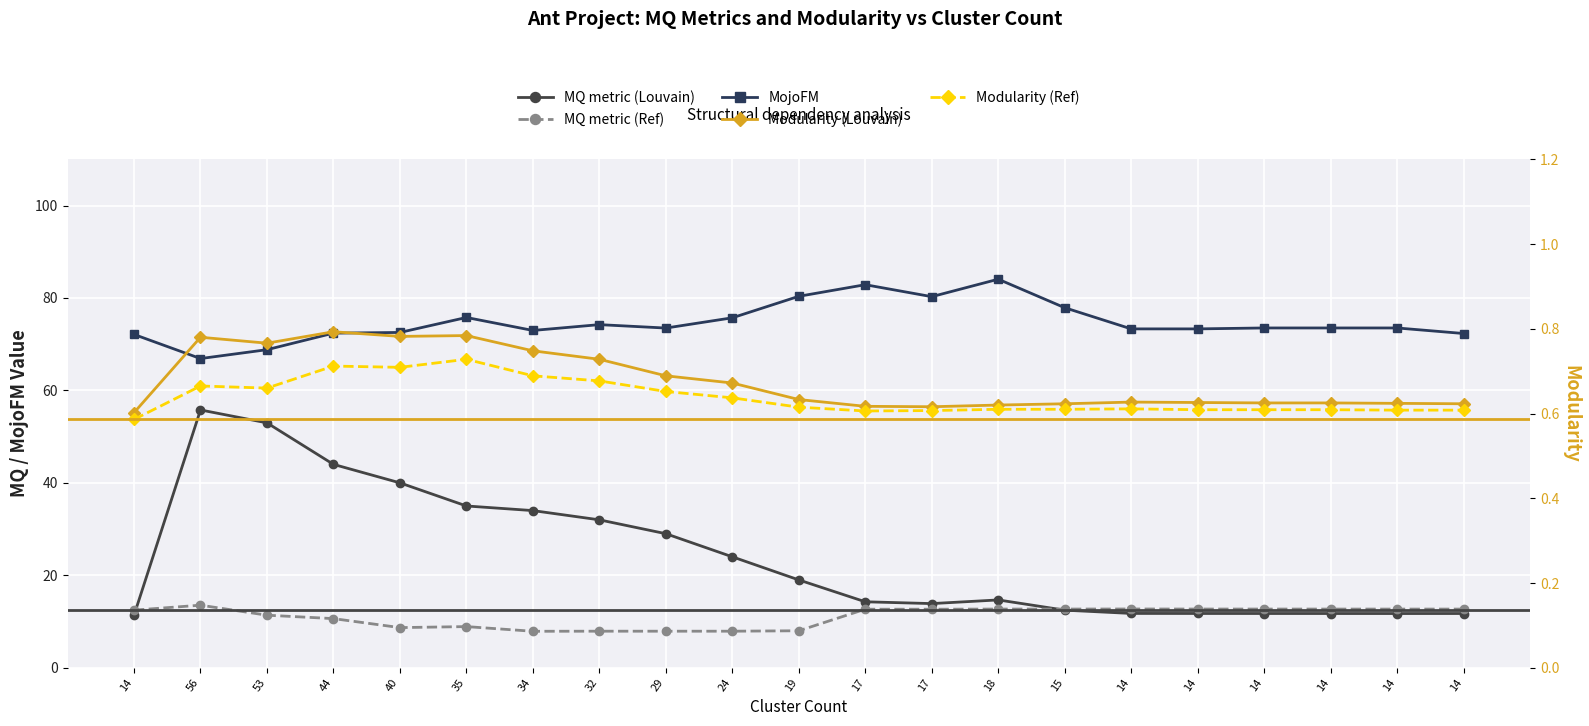

At how many categories does at least one series exceed 82?

2